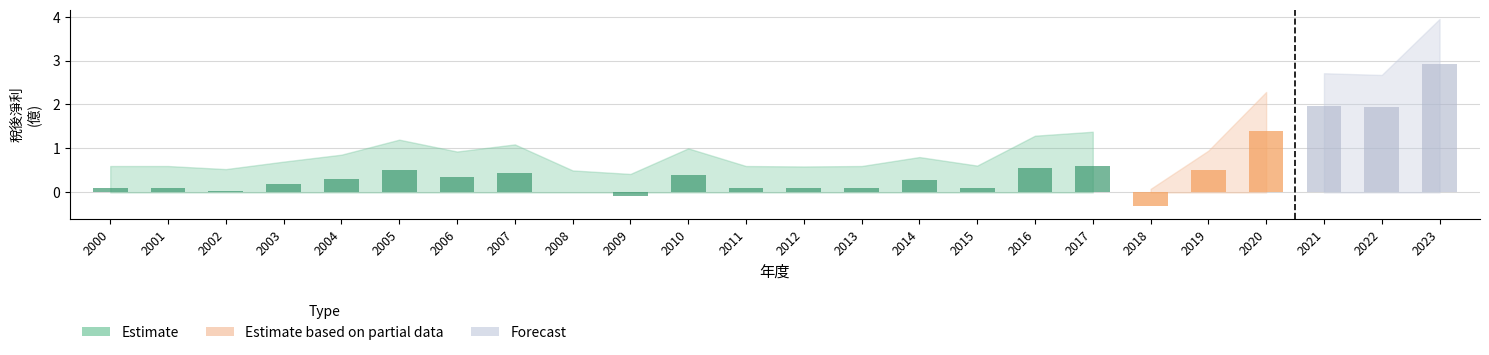

How many bars are there in total?

24